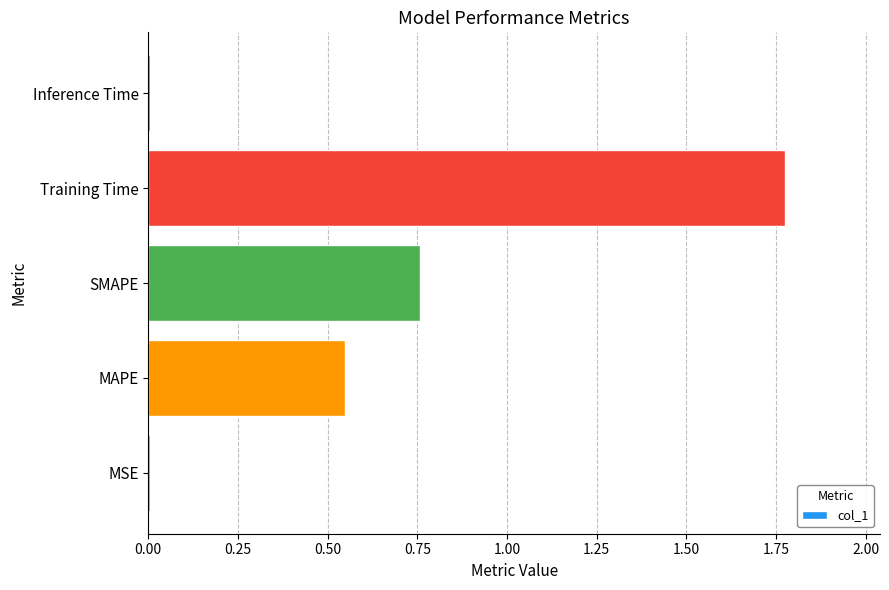

True or false: the data shows 0.0 at MSE.

True